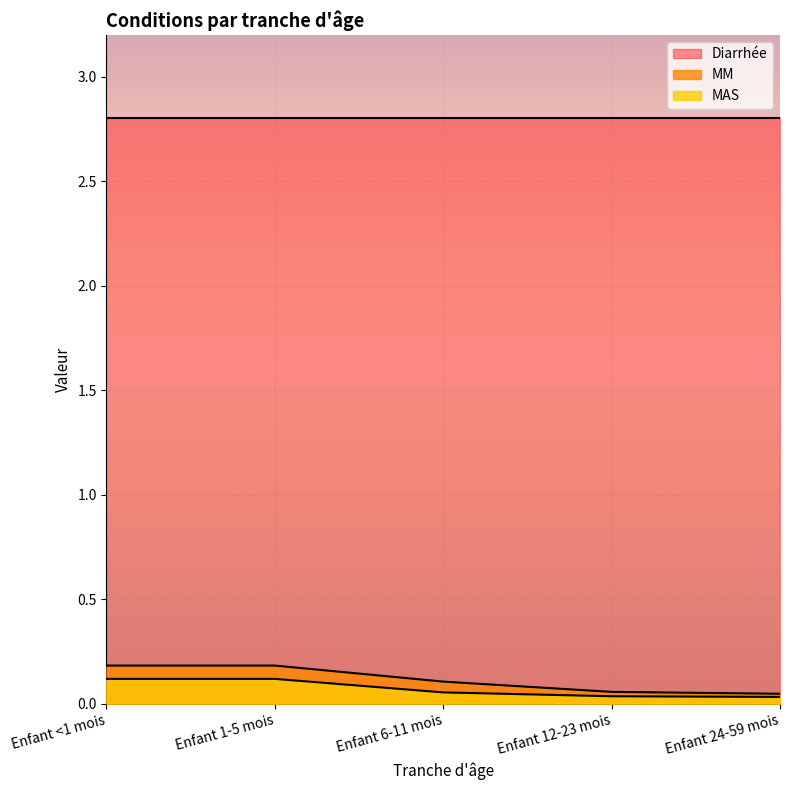

Is the value of MAS at Enfant 6-11 mois greater than the value of MM at Enfant 6-11 mois?

No